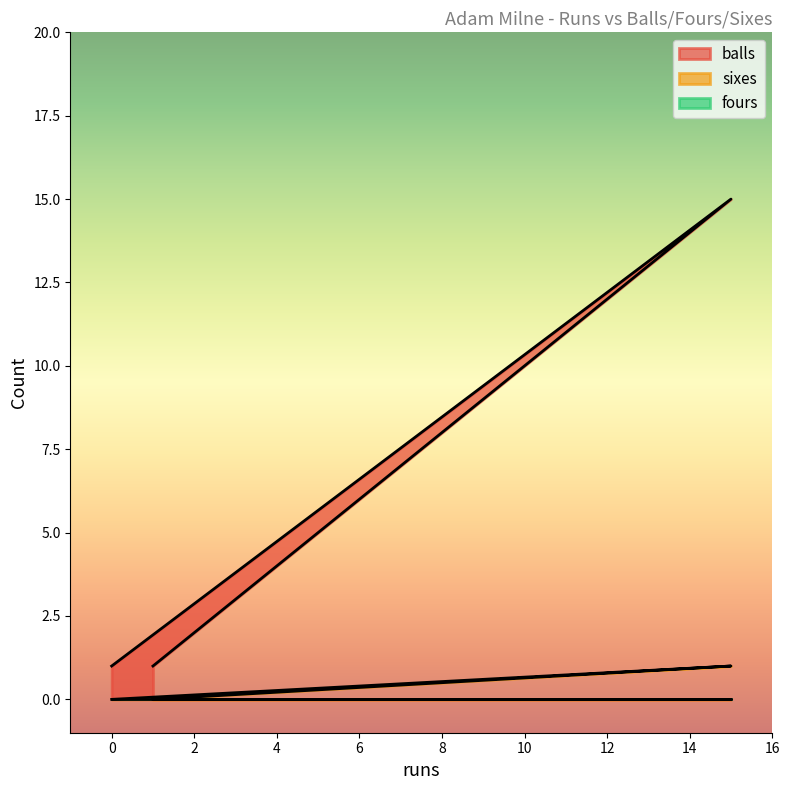

Which series has the largest range (max minus min)?

balls